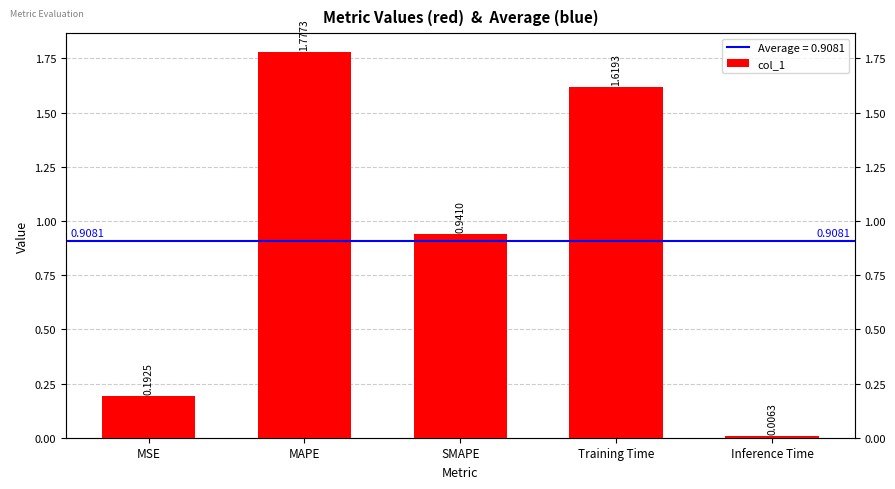

What is the value of the 1st bar from the left?

0.2